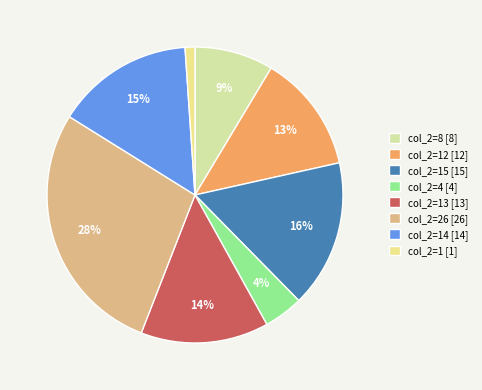

Rank the categories by value from highest to lowest.

col_2=26 [26], col_2=15 [15], col_2=14 [14], col_2=13 [13], col_2=12 [12], col_2=8 [8], col_2=4 [4], col_2=1 [1]